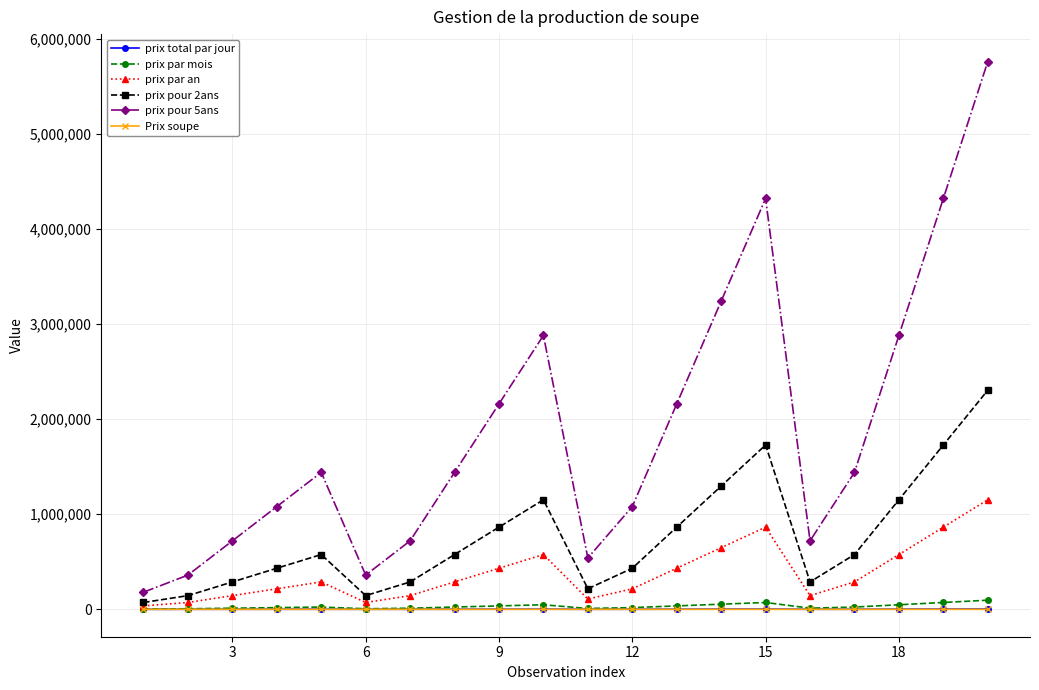

What is the value of the prix par an point at the 9th from the left?

432000